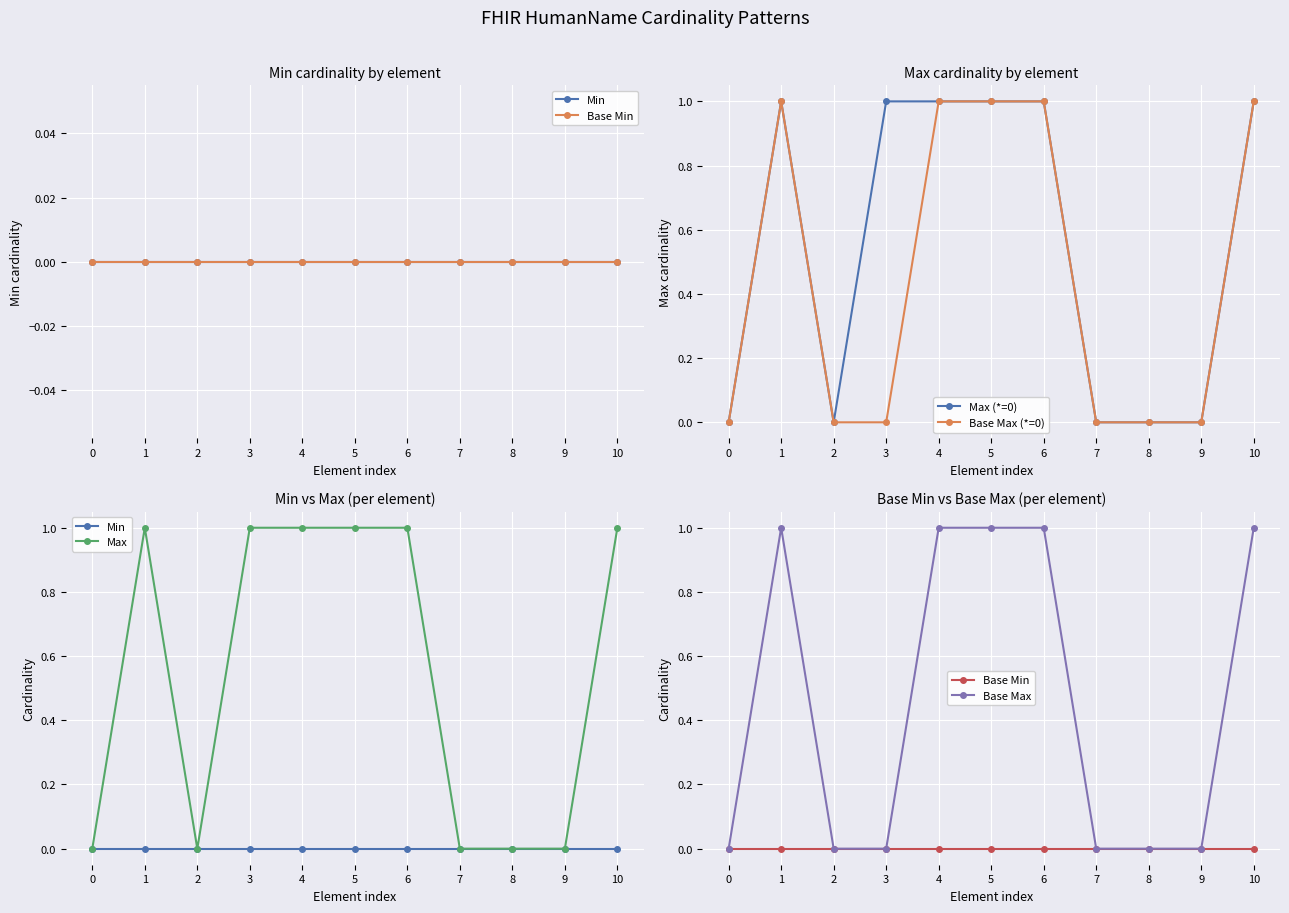

Is this an area chart (filled region under the line)?

No